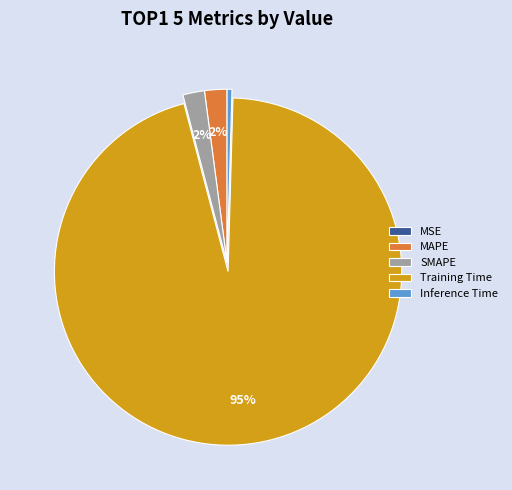

Does Training Time account for over 50% of the chart?

Yes